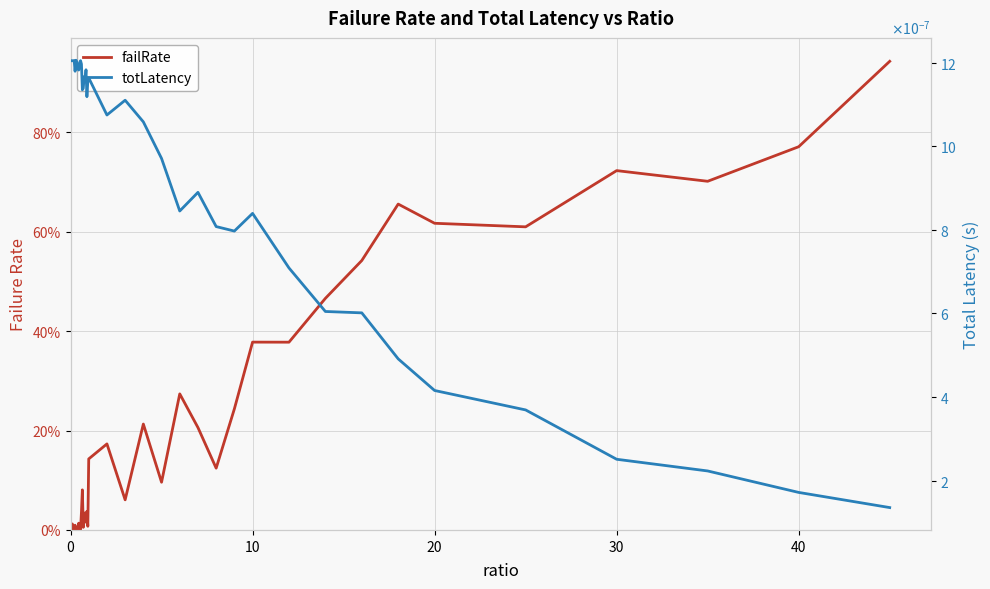

How many values in the failRate series exceed 0?

39